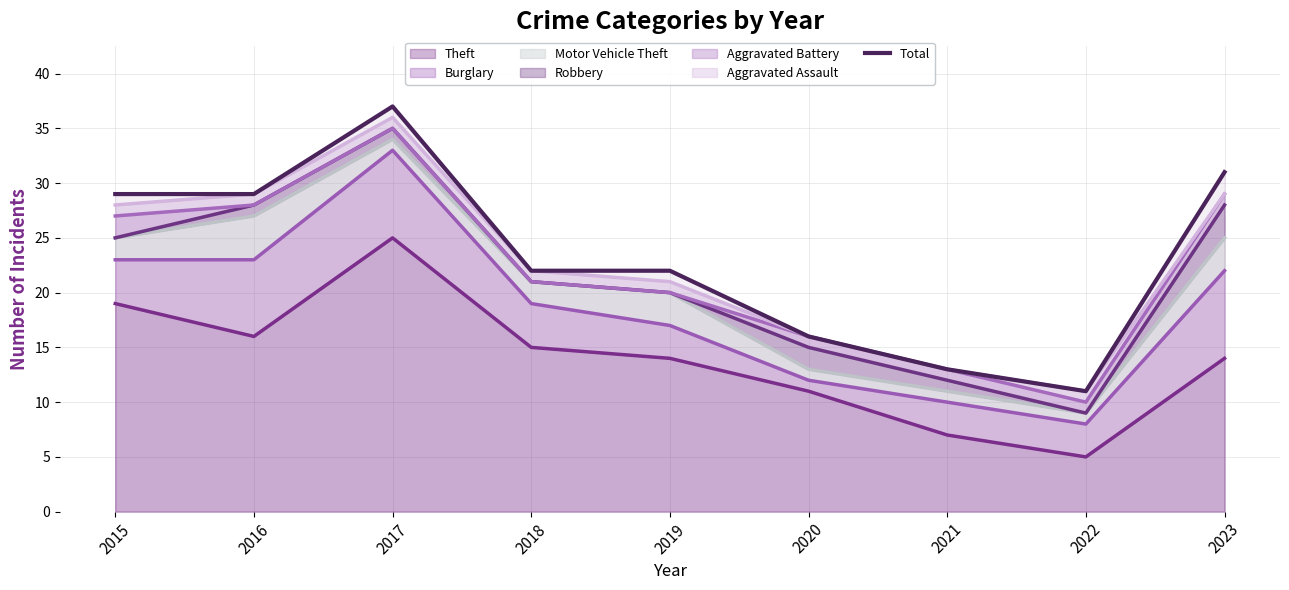

Between 2016 and 2018, which is larger?

2016